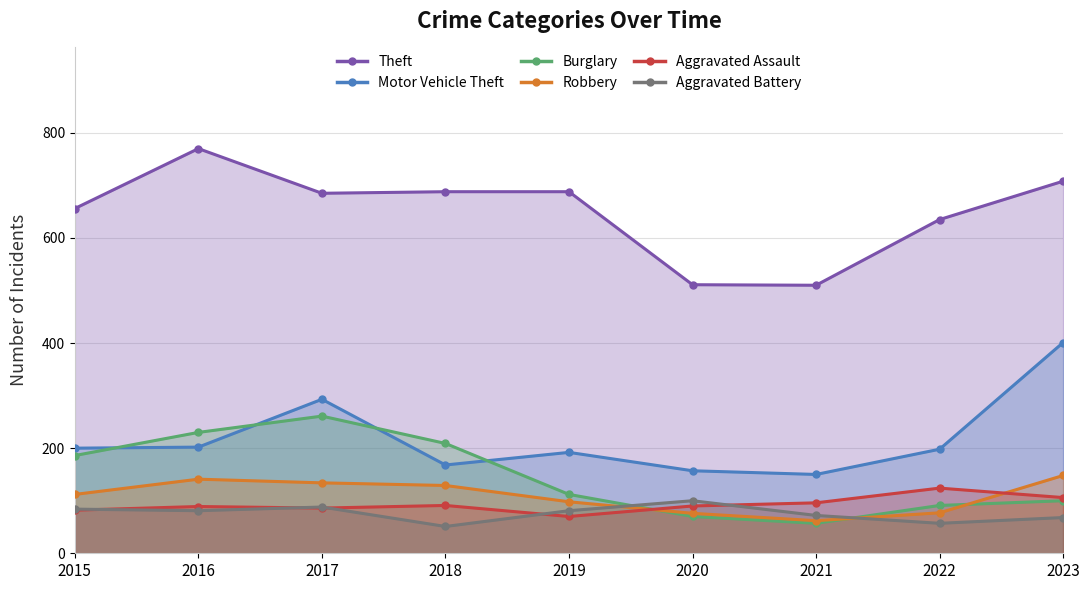

What is the difference between the second highest and minimum values in the Robbery series?

79